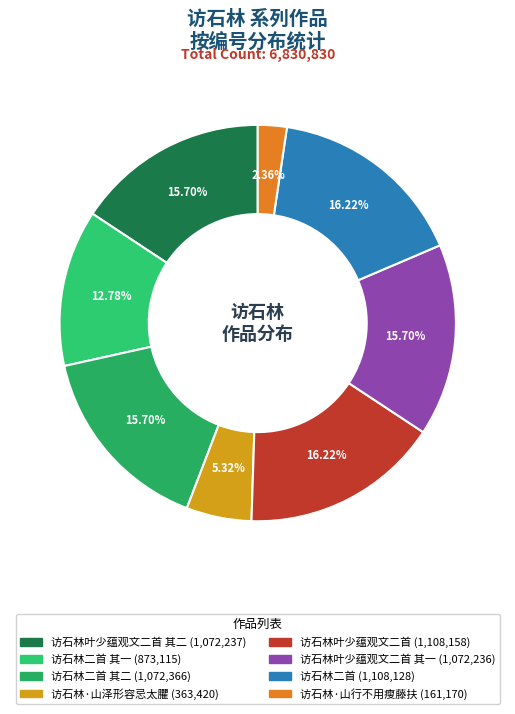

What is the largest slice in the pie chart?

访石林叶少蕴观文二首